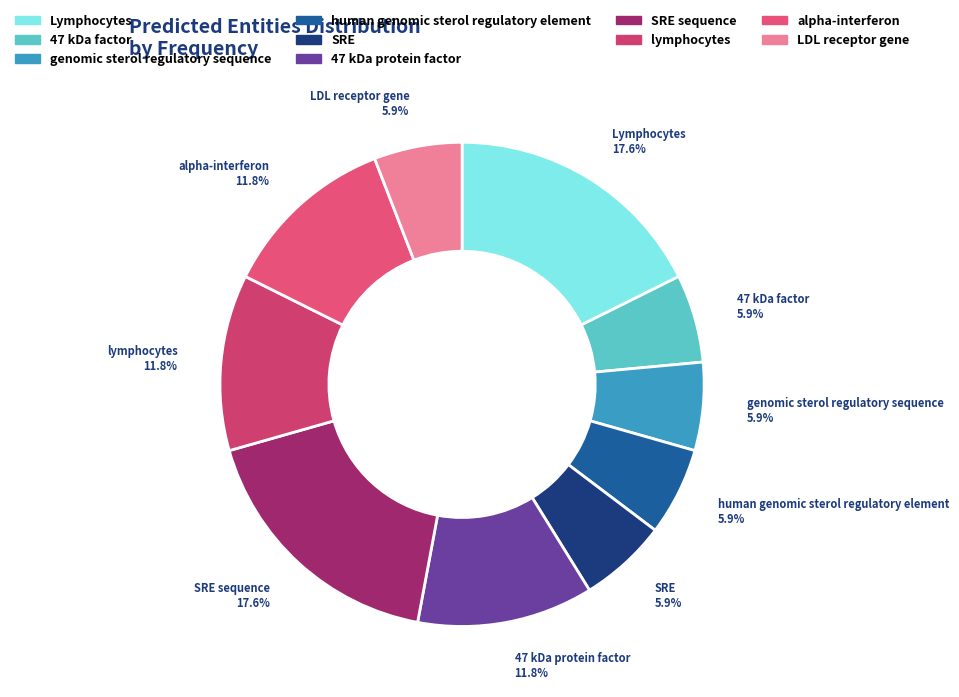

How many slices are in this pie chart?

10